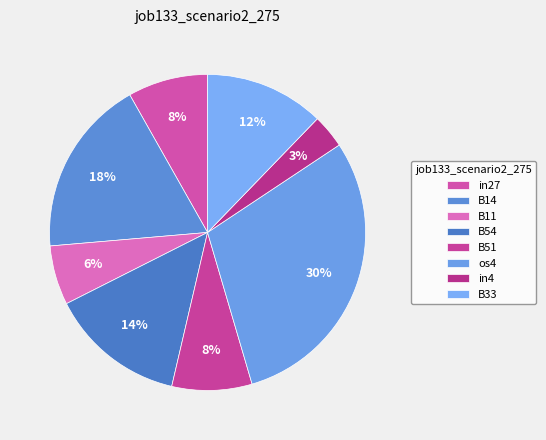

To the nearest percent, what percentage of the pie is in27?

8%